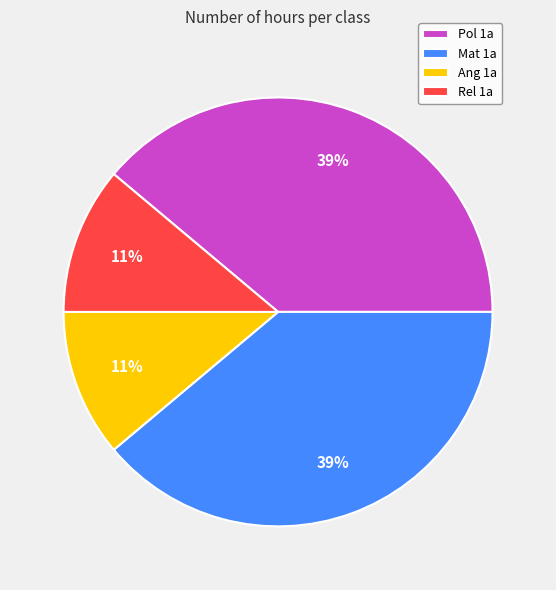

Approximately how many times larger is the value at Mat 1a compared to Ang 1a?

3.5